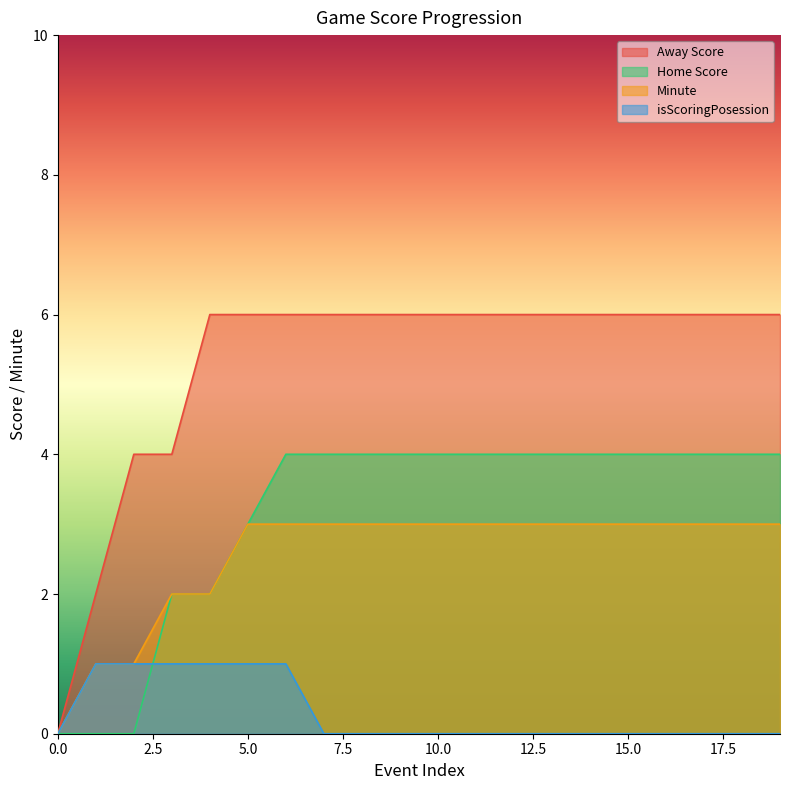

How many values in the Home Score series are below 4?

6